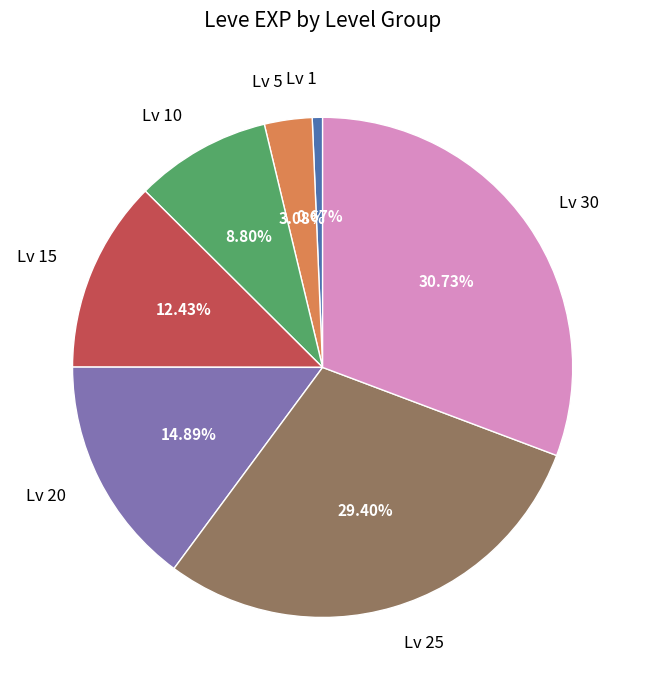

To the nearest percent, what is the difference between the largest and smallest slice percentages?

30%